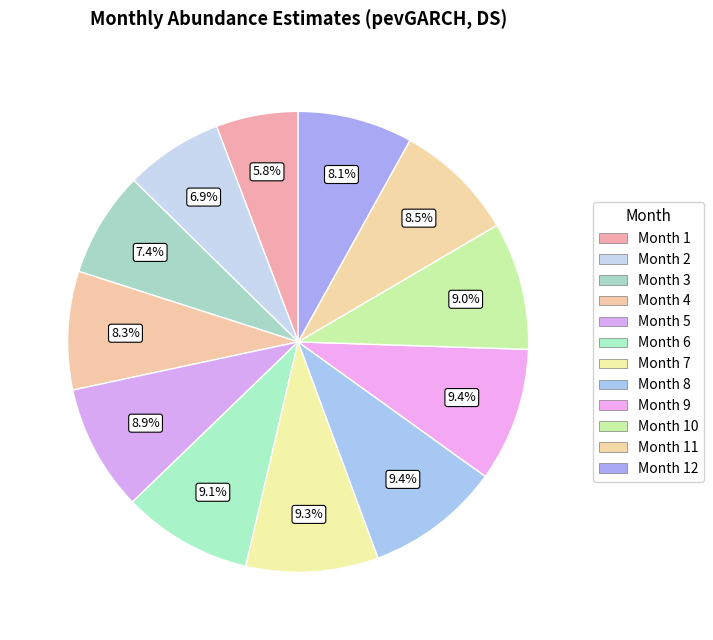

Which category has the smallest portion of the pie?

1